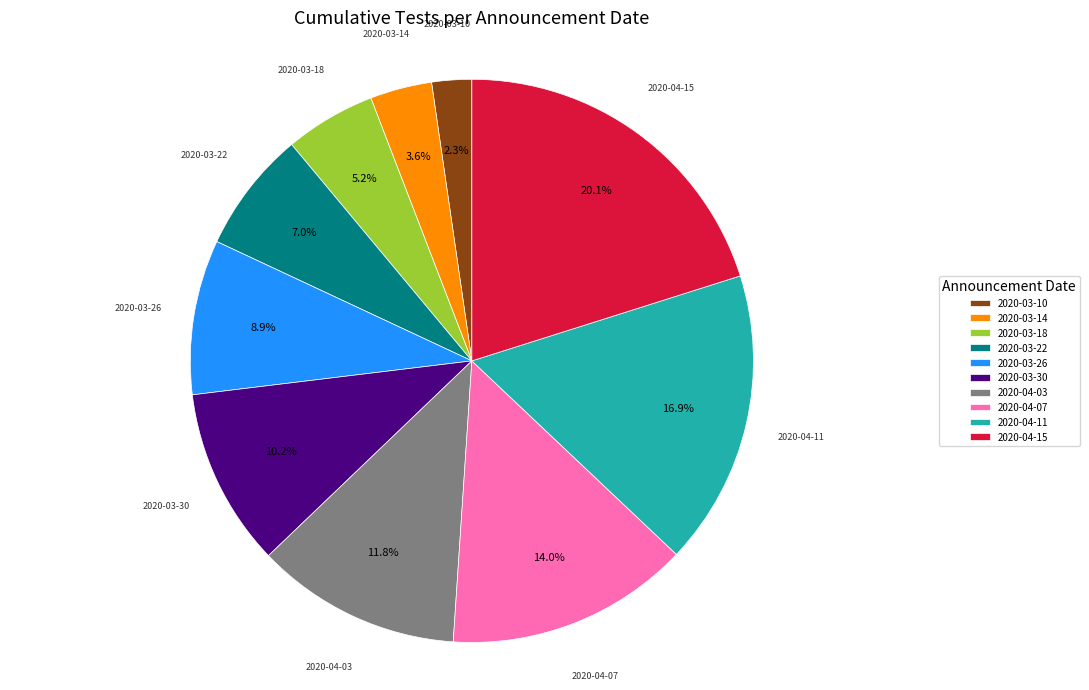

Between 2020-04-15 and 2020-04-11, which is larger?

2020-04-15